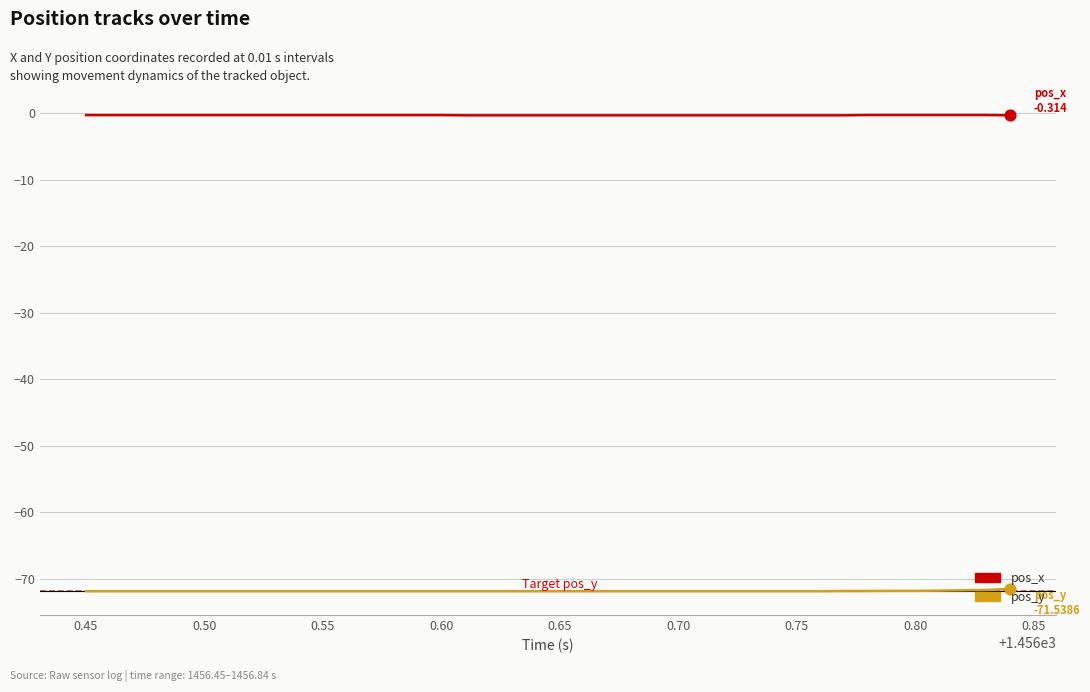

List the series in order of their overall mean, highest first.

pos_x, pos_y